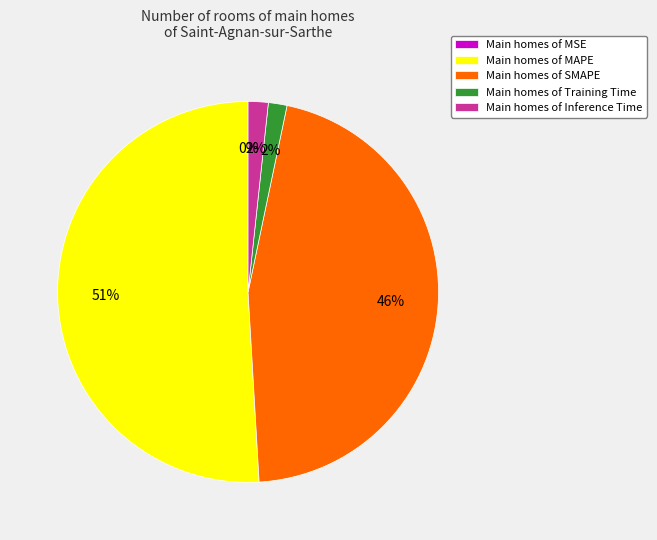

Is the sum of Main homes of Training Time and Main homes of MAPE greater than half?

Yes